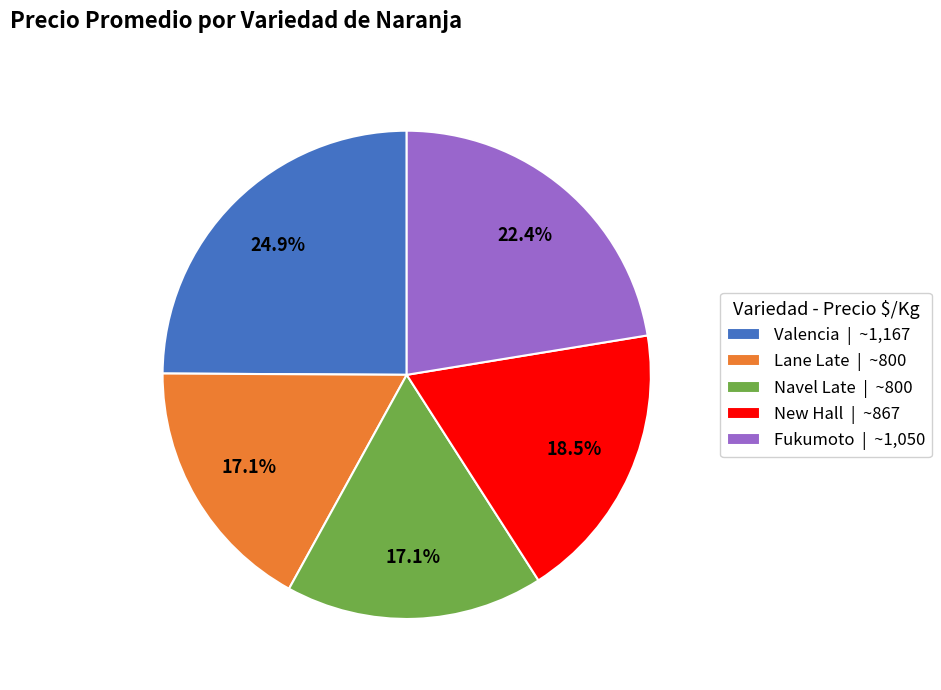

Does Fukumoto account for over 50% of the chart?

No